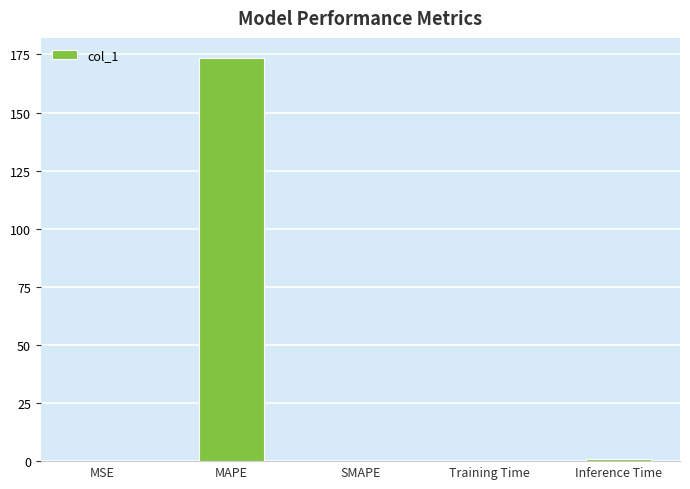

What is the sum of all values?

174.6